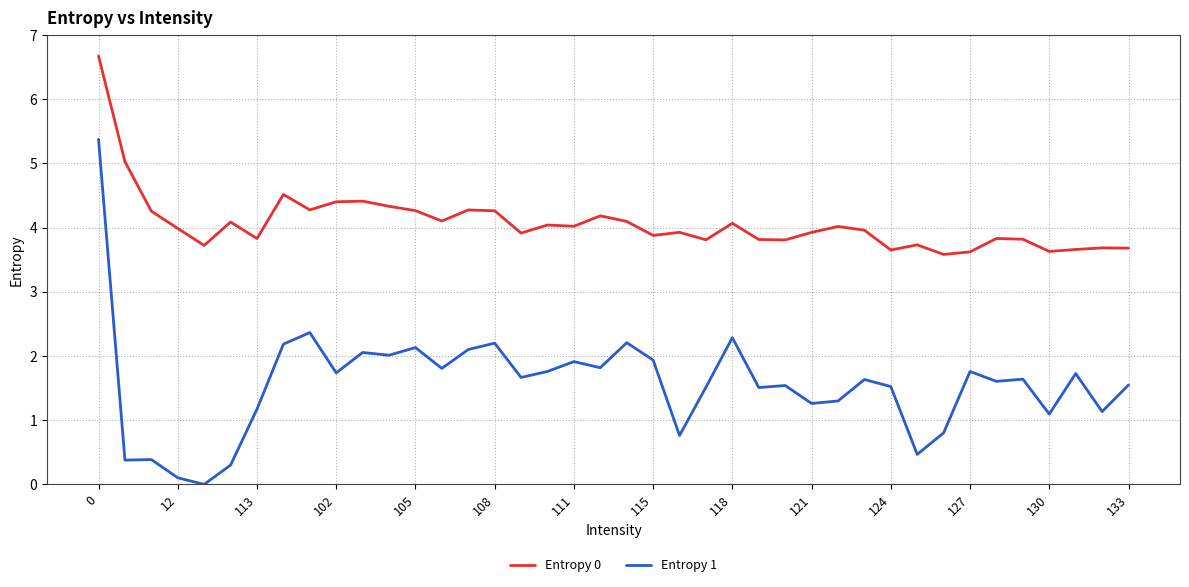

Which series has the largest total across all categories?

Entropy 0